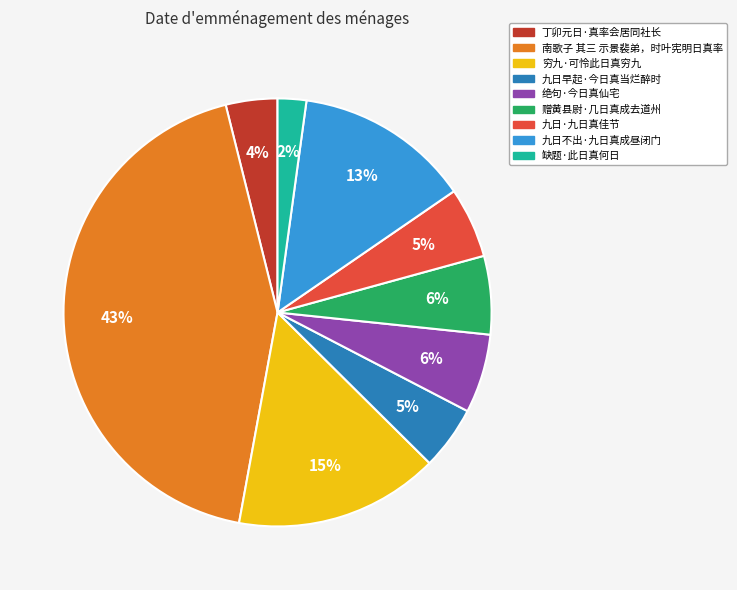

To the nearest percent, what is the difference between the 南歌子 其三 示景裴弟，时叶宪明日真率 and 赠黄县尉·几日真成去道州 slice percentages?

37%